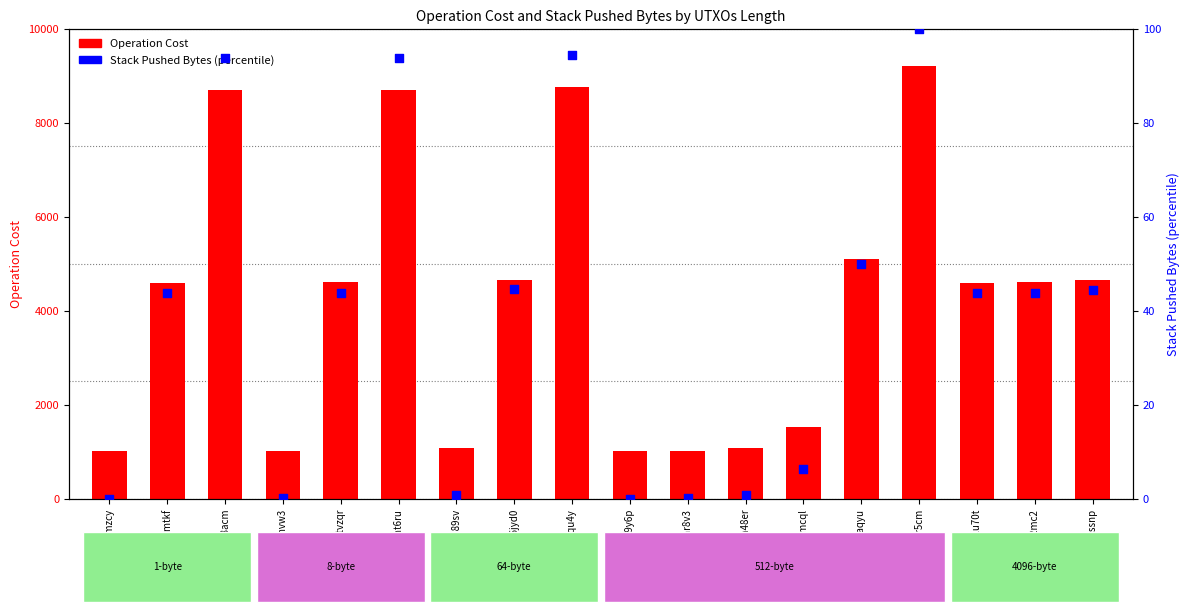

Which series contains the lowest Y value?

Stack Pushed Bytes (percentile)